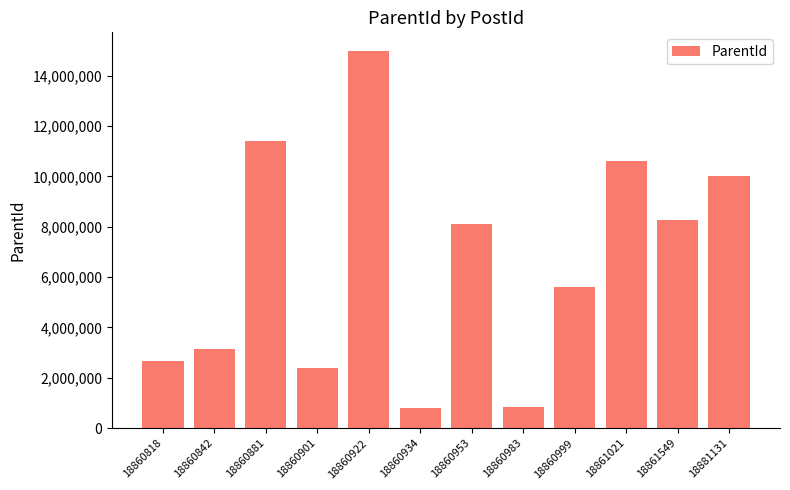

Which category has the highest value across all series?

18860922